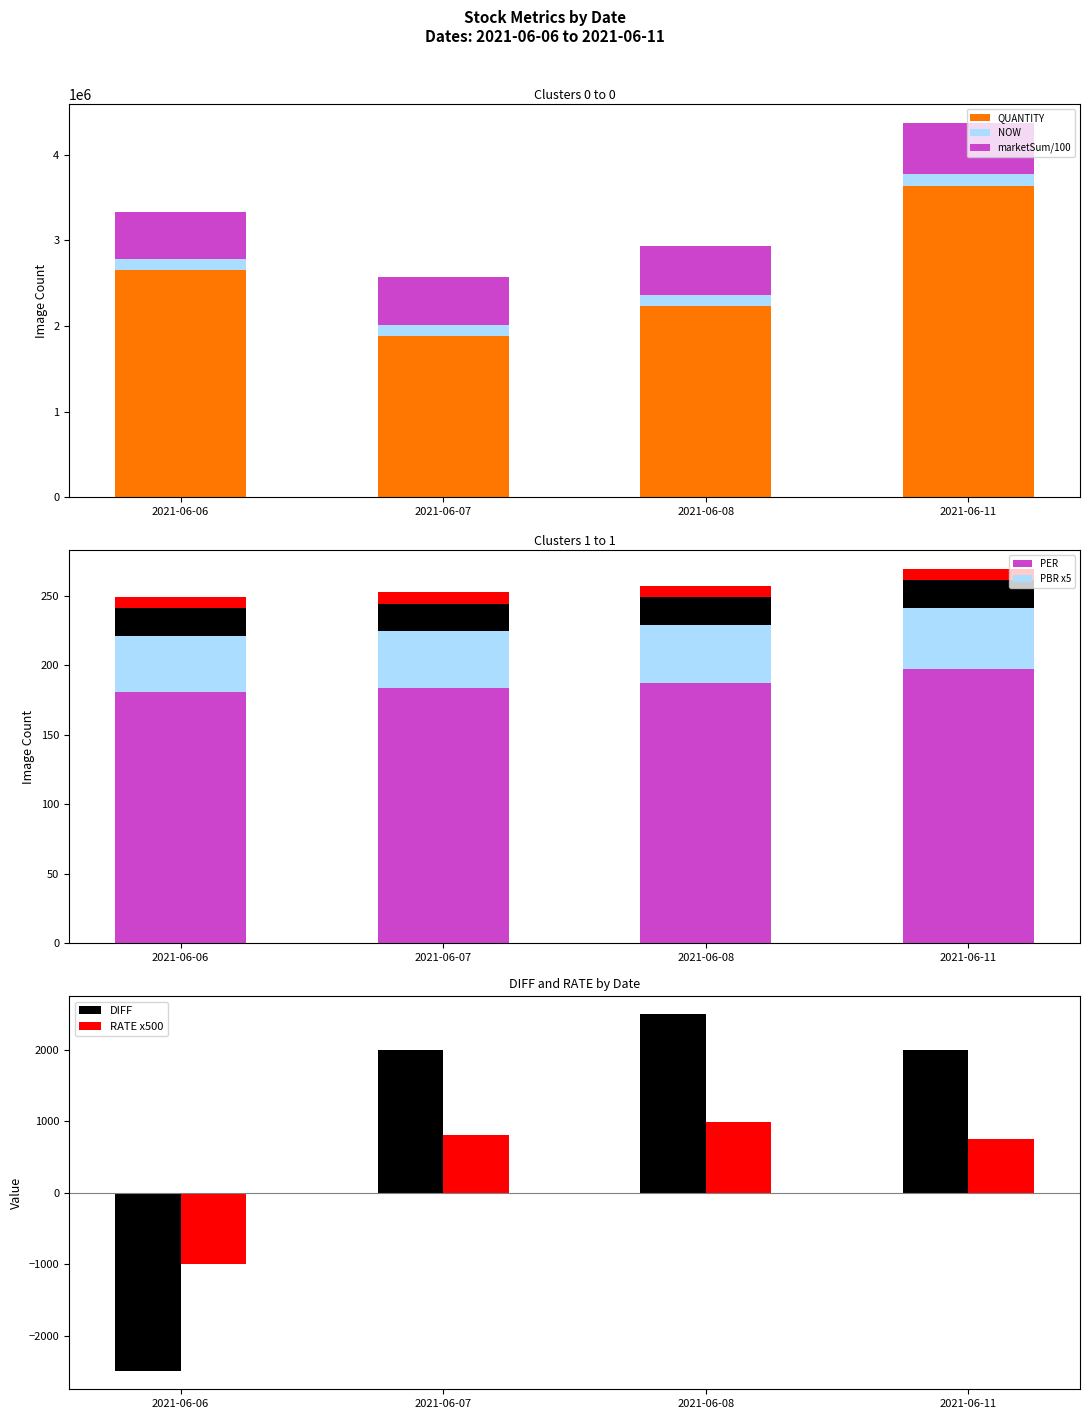

Does the chart contain stacked bars?

No